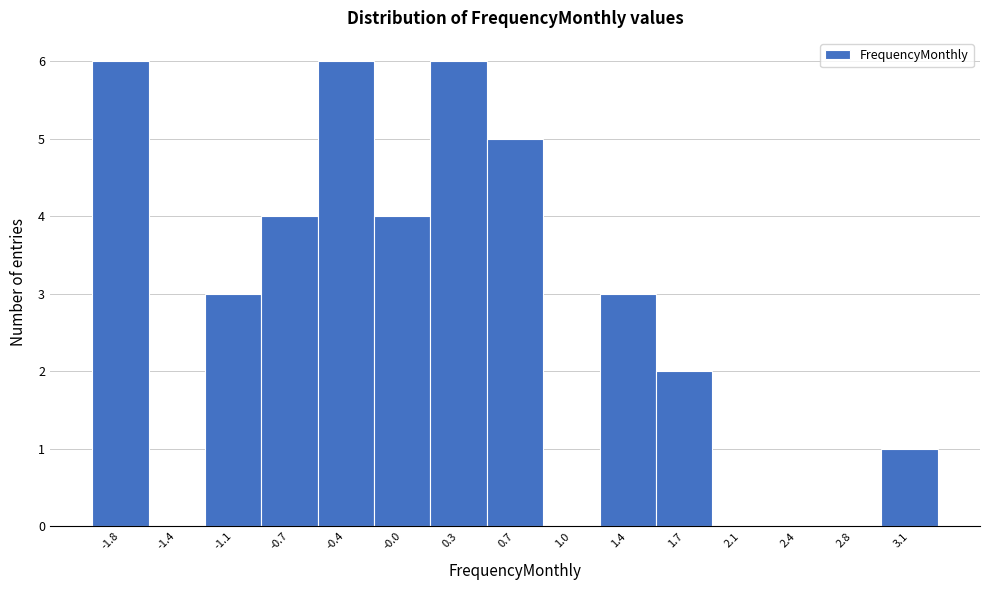

Reading left to right, list all the values displayed in this chart.

-1.8=6	-1.4=0	-1.1=3	-0.7=4	-0.4=6	-0.0=4	0.3=6	0.7=5	1.0=0	1.4=3	1.7=2	2.1=0	2.4=0	2.8=0	3.1=1